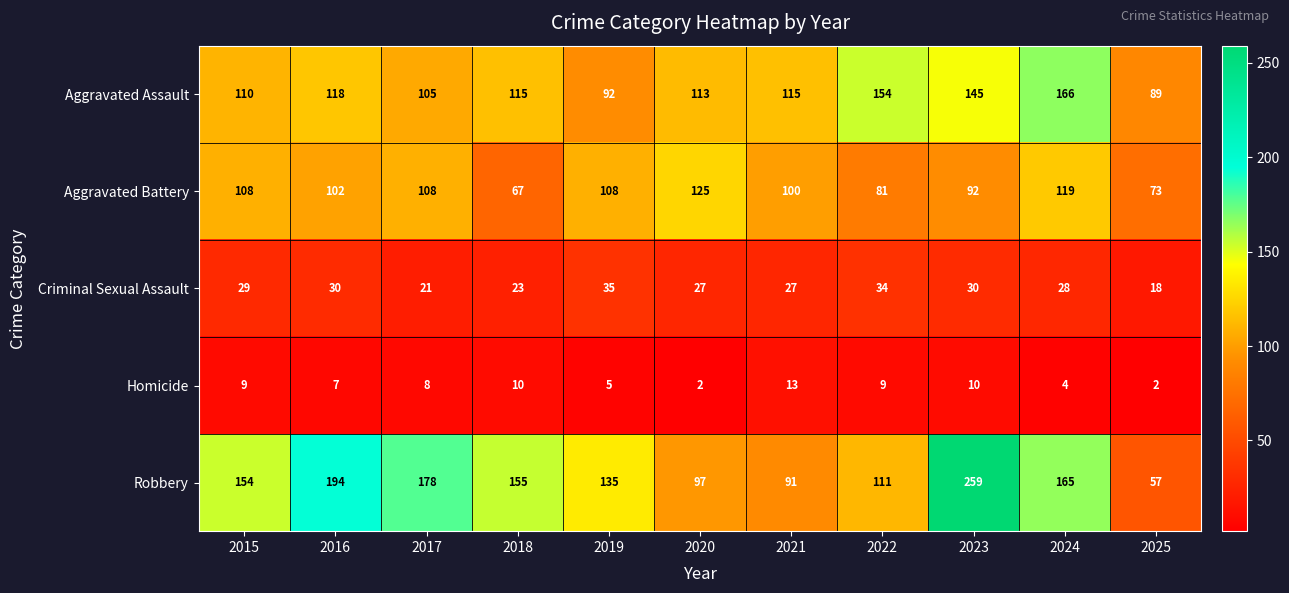

What is the difference between the highest and lowest values at 2020?

123